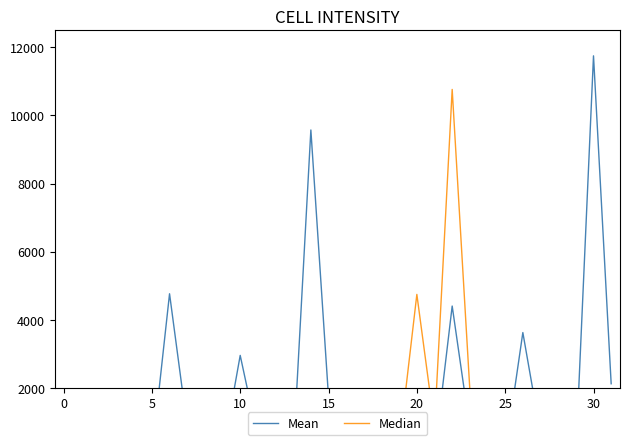

List the series in order of their overall mean, highest first.

Mean, Median